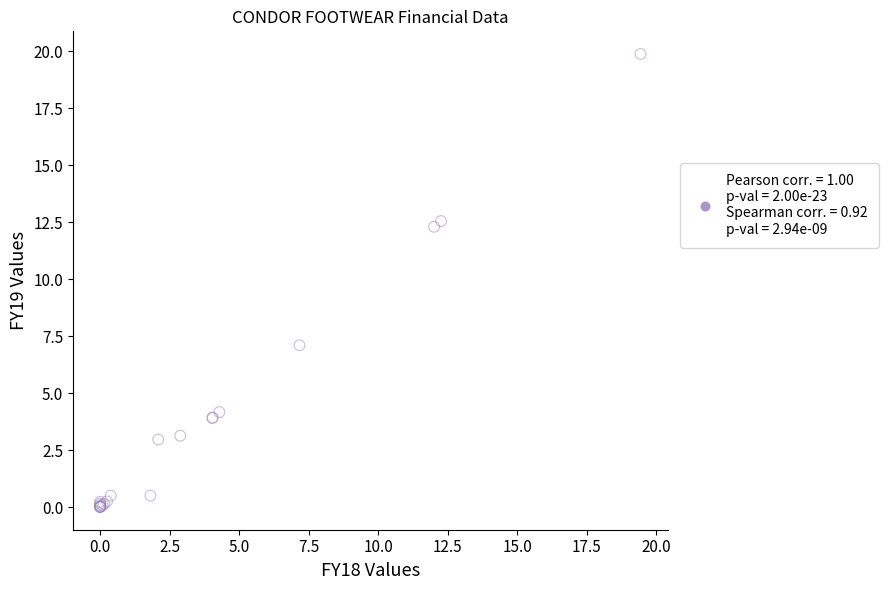

What Y value in the scatter plot is closest to 9?

7.1